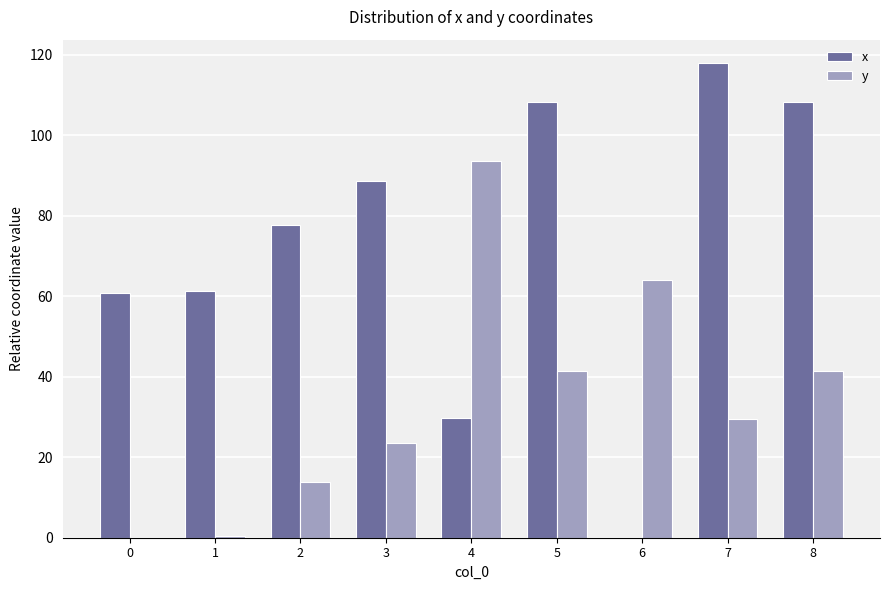

Is it true that x equals 88.6 at 3?

True